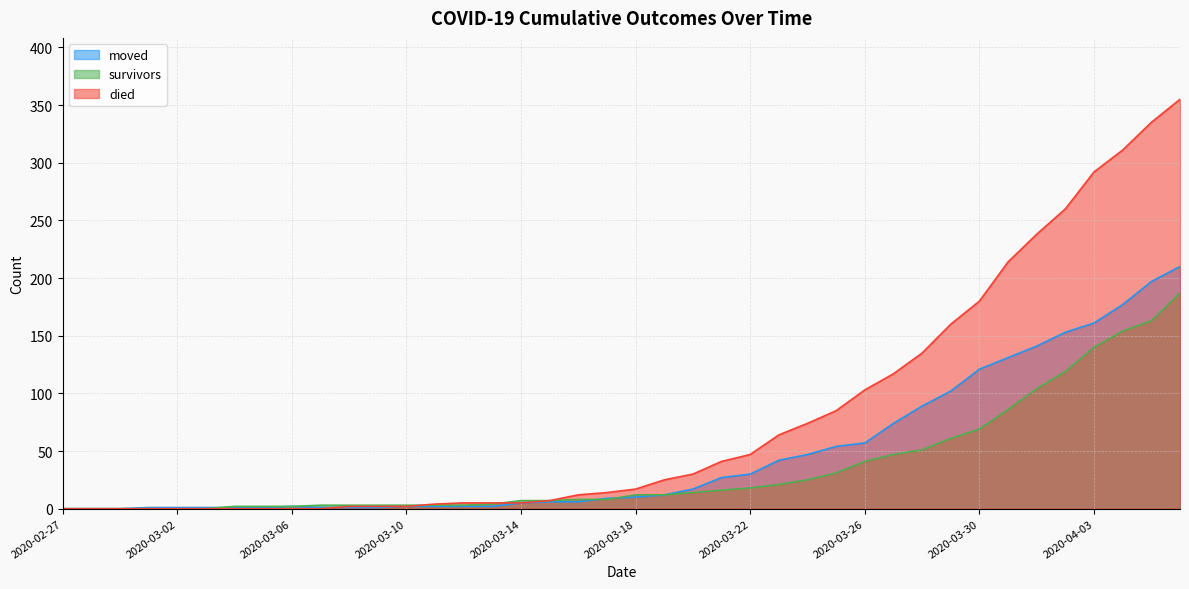

At which label does died reach its minimum?

2020-02-27